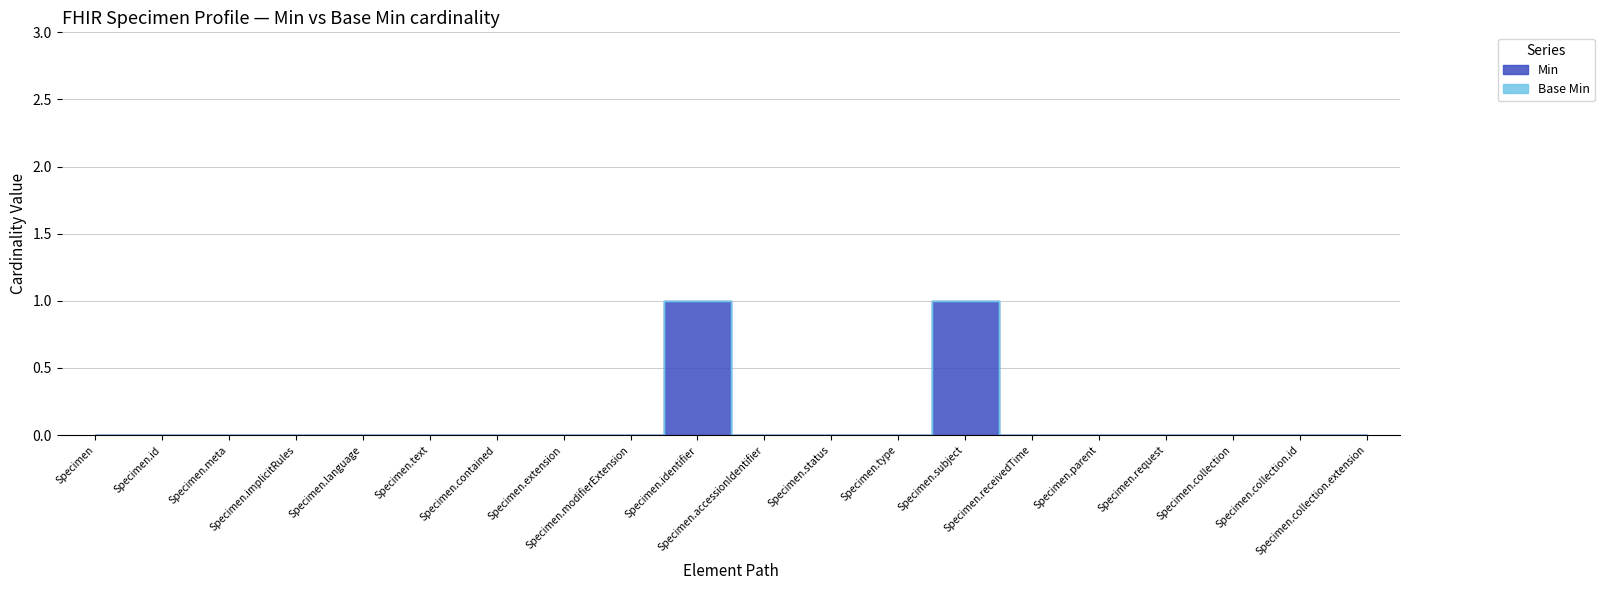

Which category has the highest value across all series?

Specimen.identifier